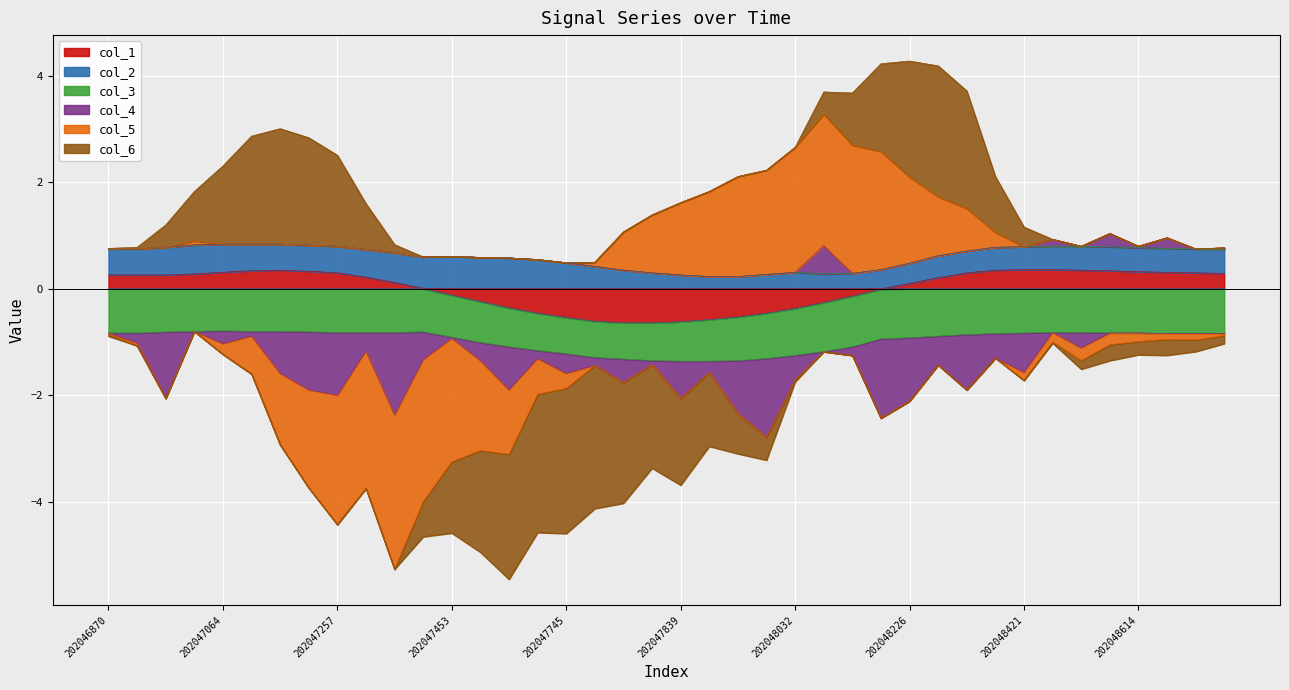

How many interior local peaks does the col_4 series have?

14